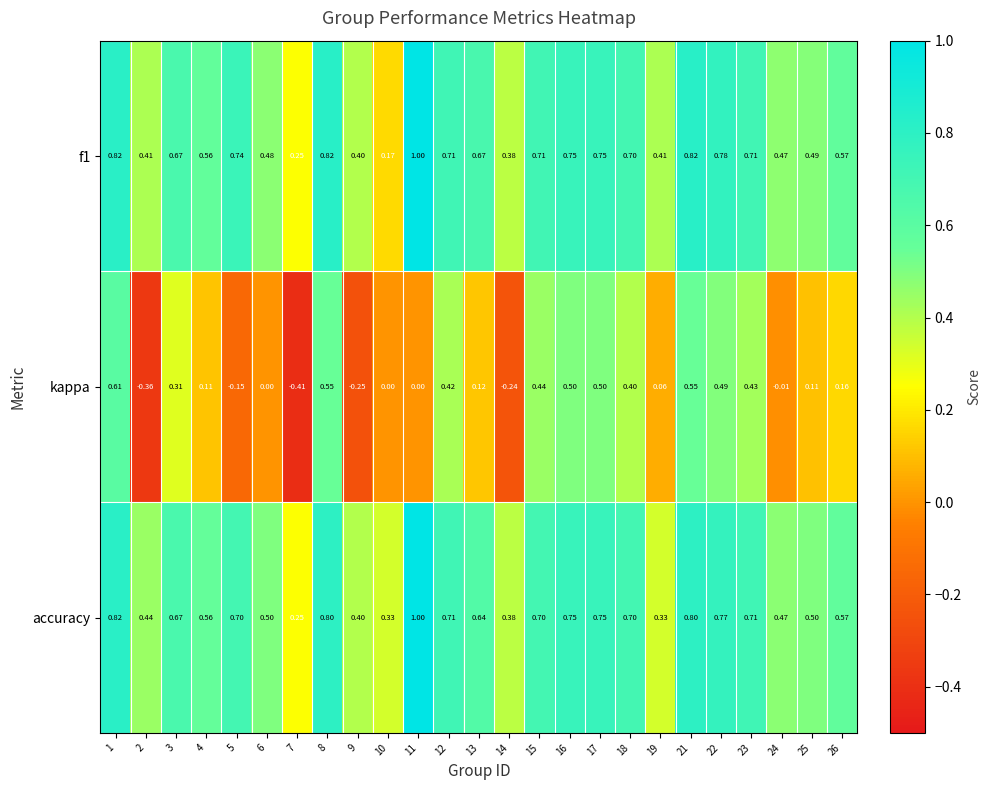

Between 6 and 8, which series saw the biggest shift?

kappa